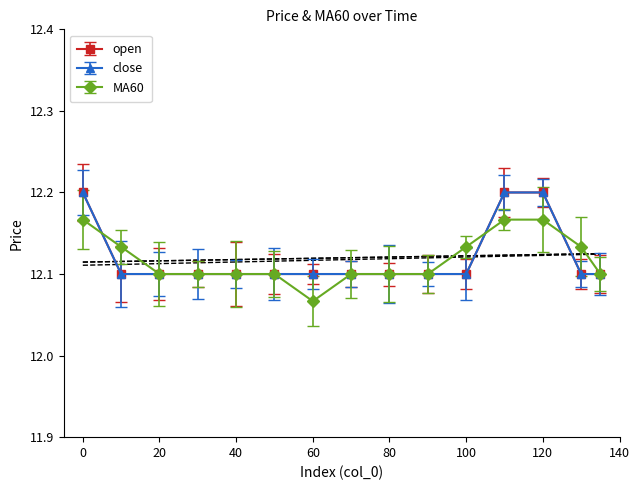

True or false: close and open intersect in this chart.

False